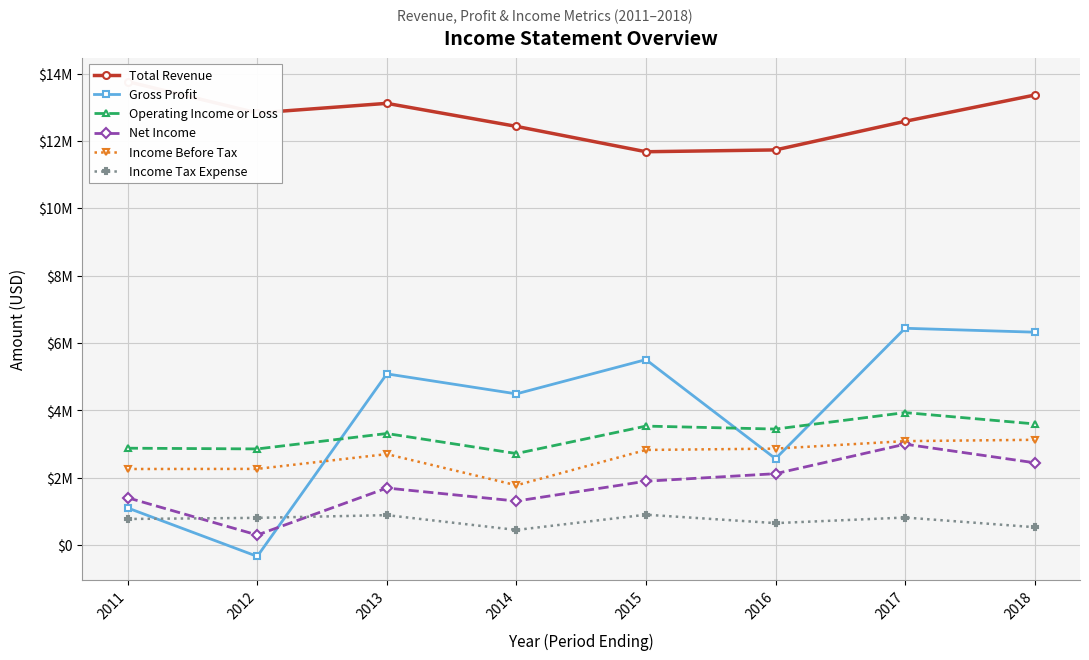

Read the Income Before Tax value at 2017, to the nearest 100.

3090000